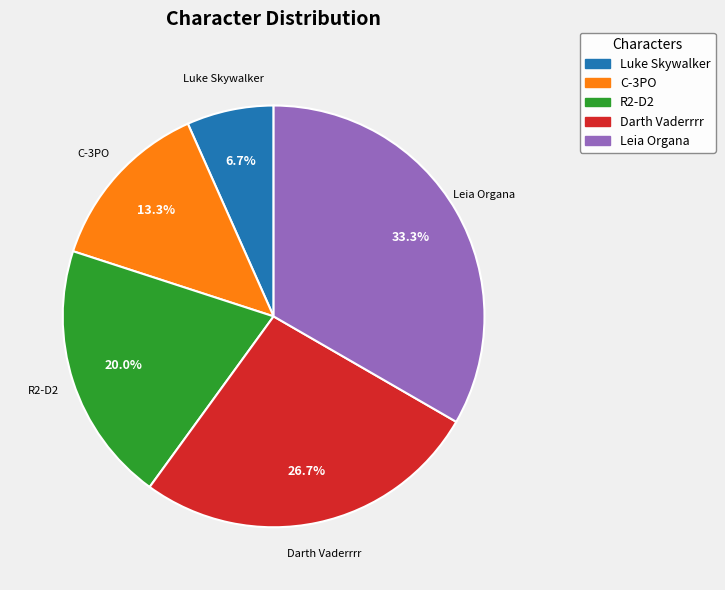

Is it true that Luke Skywalker is 7% of the pie?

True